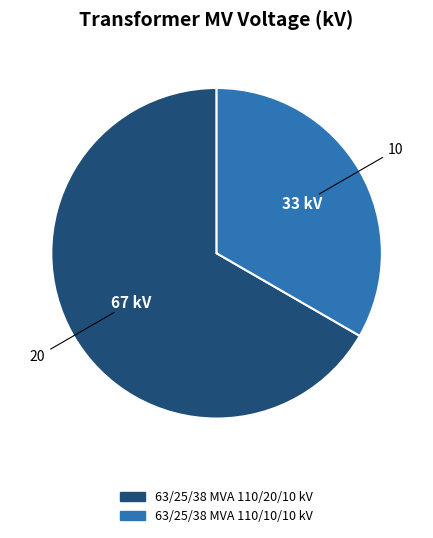

Combined, do 63/25/38 MVA 110/10/10 kV and 63/25/38 MVA 110/20/10 kV account for over 50%?

Yes